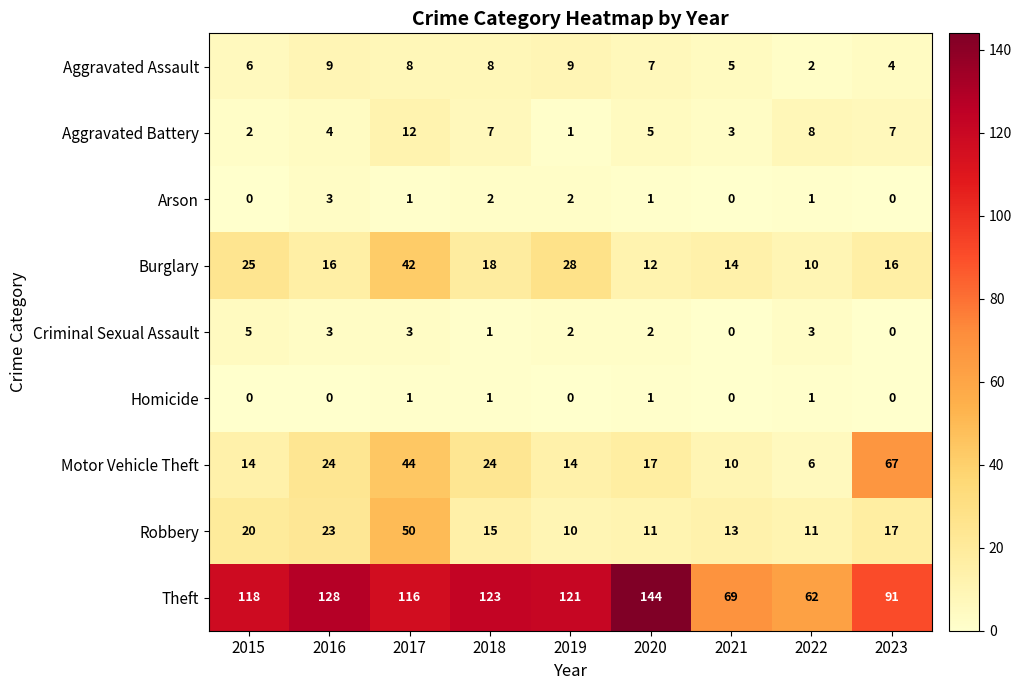

What is the sum of the Aggravated Battery values at 2020 and 2021?

8